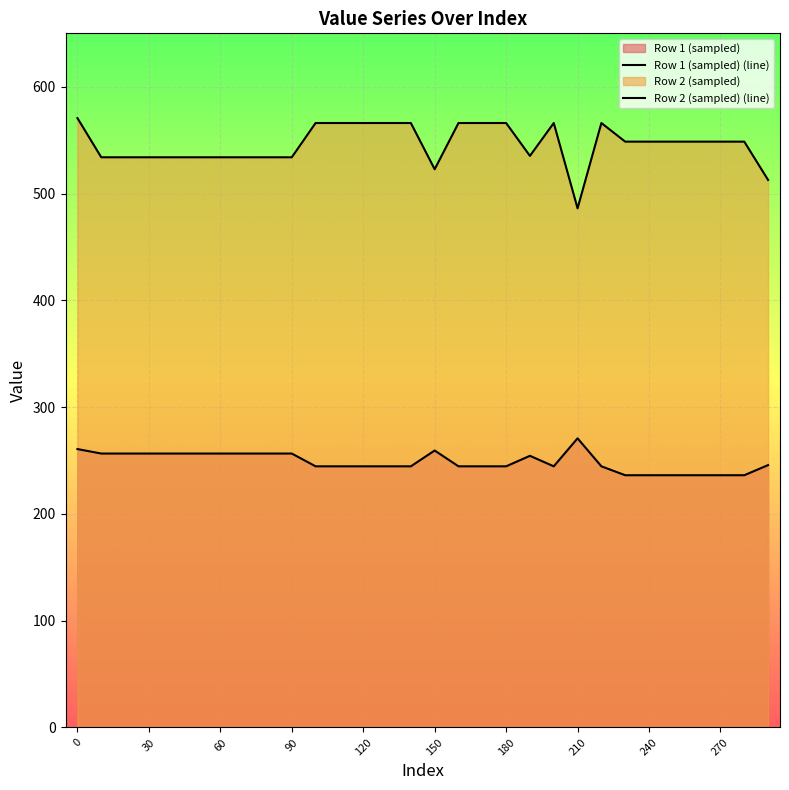

How many data points in Row 2 (sampled) (line) are less than 548?

13